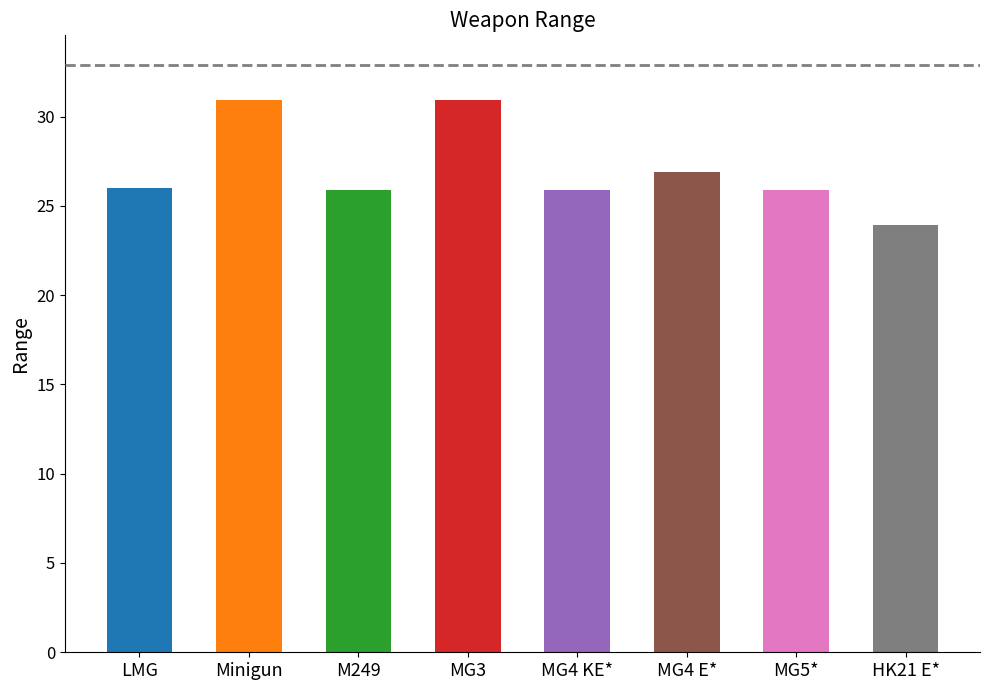

What is the average value?

27.0